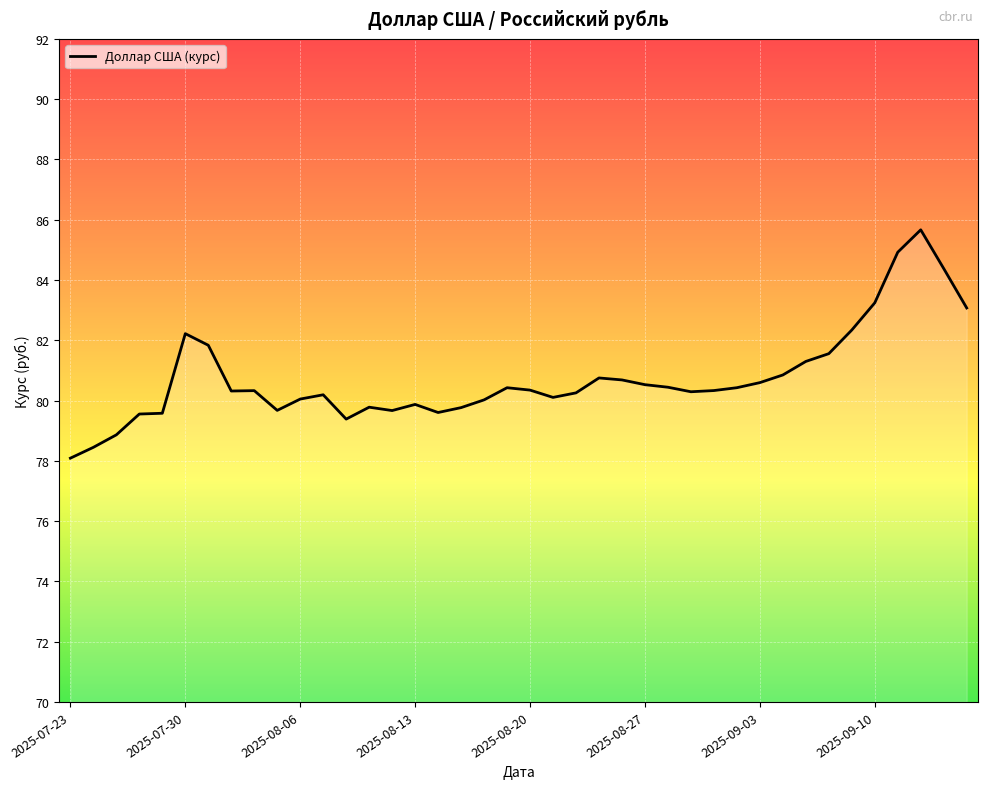

What is the sum of all values?

3229.7